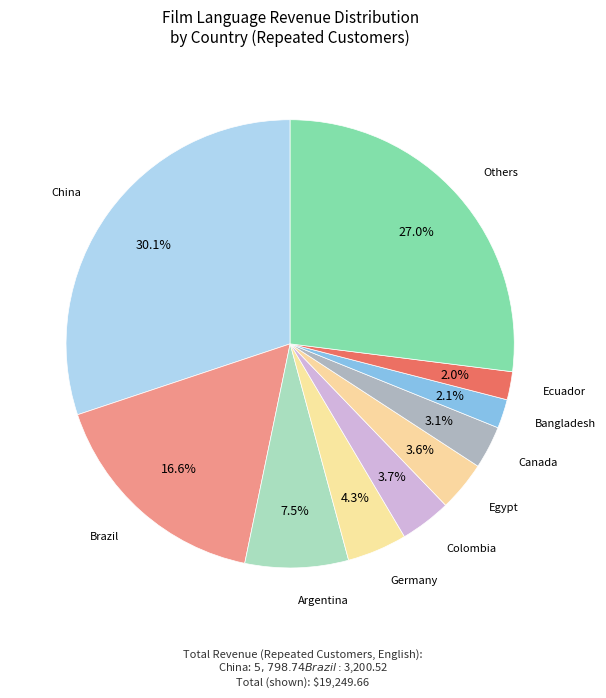

How many segments does this pie chart have?

10